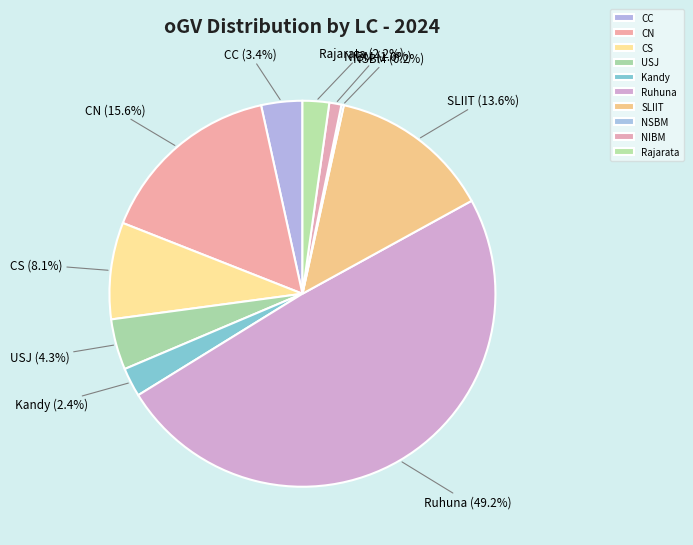

How much of the chart is everything except CS?

91.9%